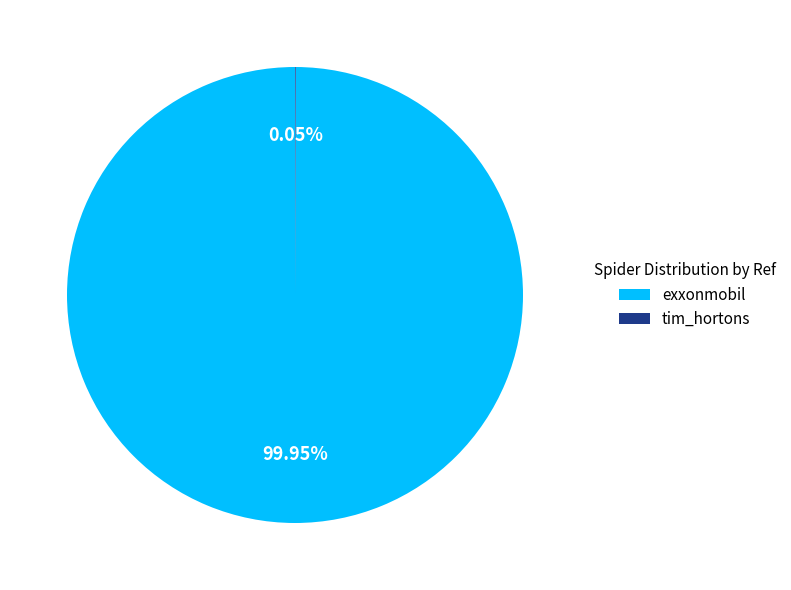

Is exxonmobil the majority of the pie?

Yes